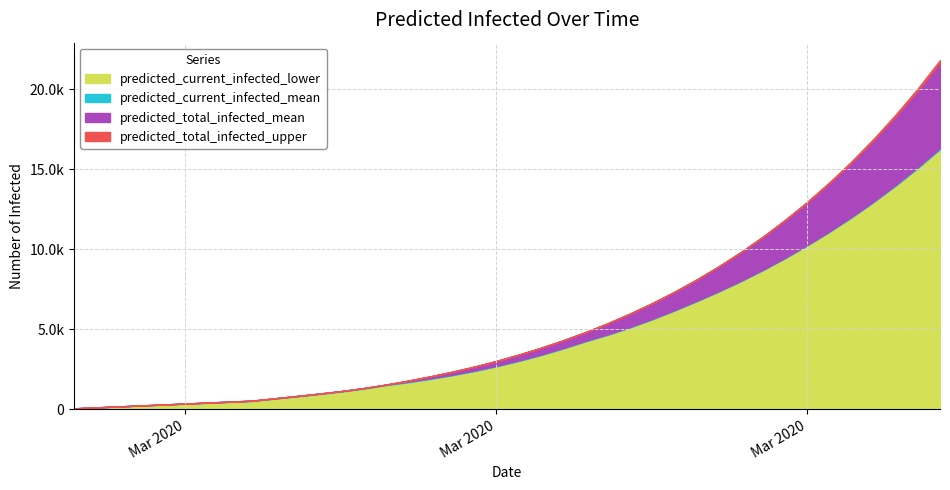

At 39, list the series in order from smallest to largest.

predicted_current_infected_lower, predicted_current_infected_mean, predicted_total_infected_mean, predicted_total_infected_upper